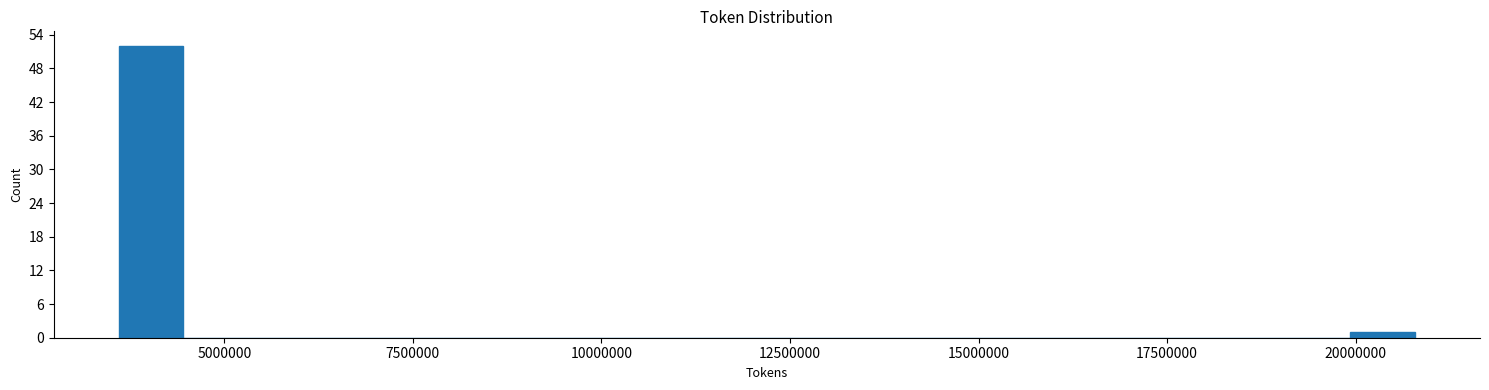

Around what value on the x-axis is the tallest bar? Give the approximate position of its centre, as read against the axis.

4000000